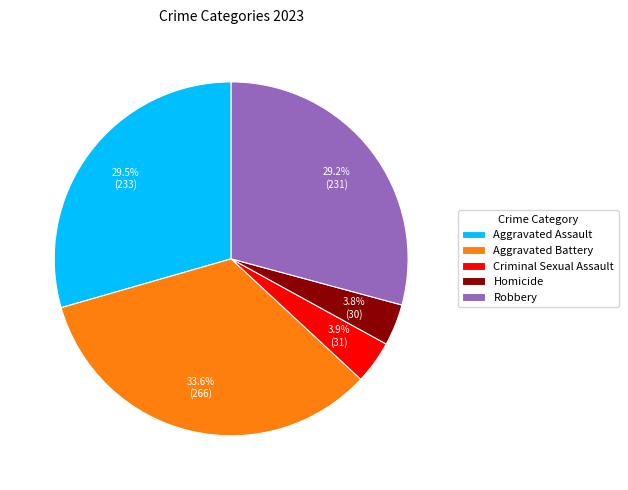

Combined, do Aggravated Battery and Robbery account for over 50%?

Yes